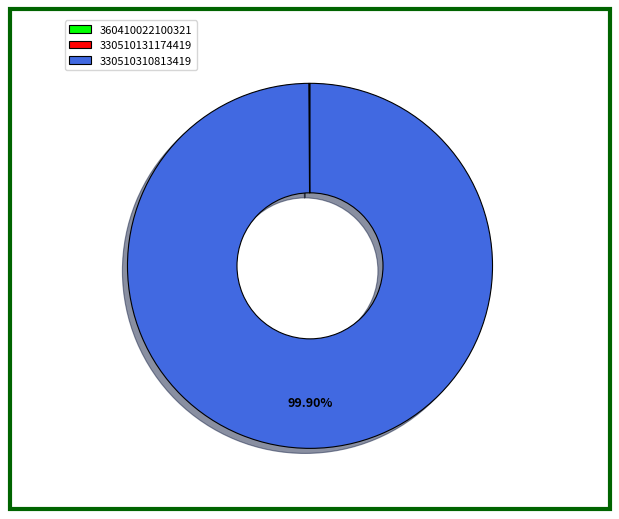

What is the largest slice in the pie chart?

330510310813419